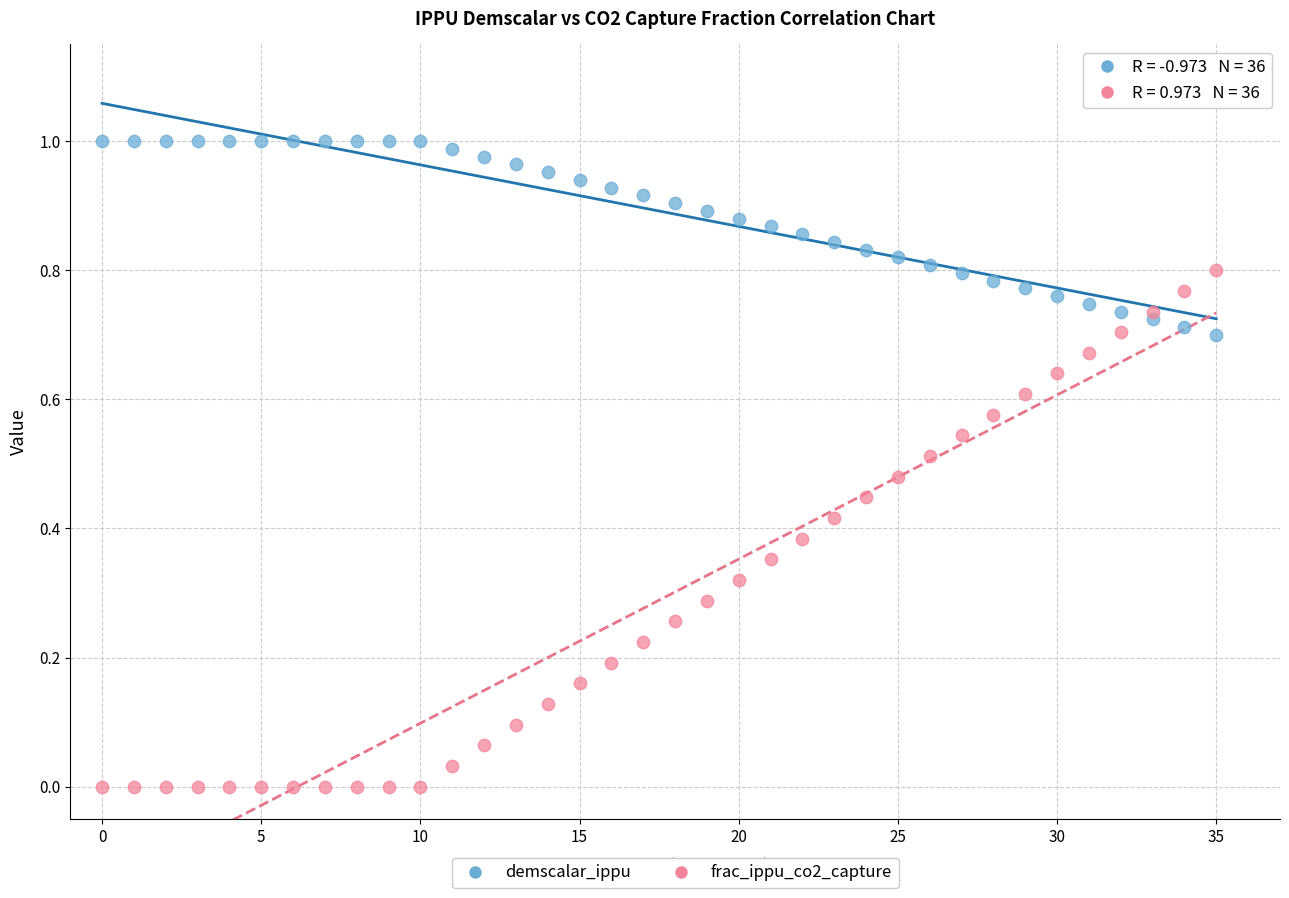

Which series has the widest spread of Y values?

frac_ippu_co2_capture